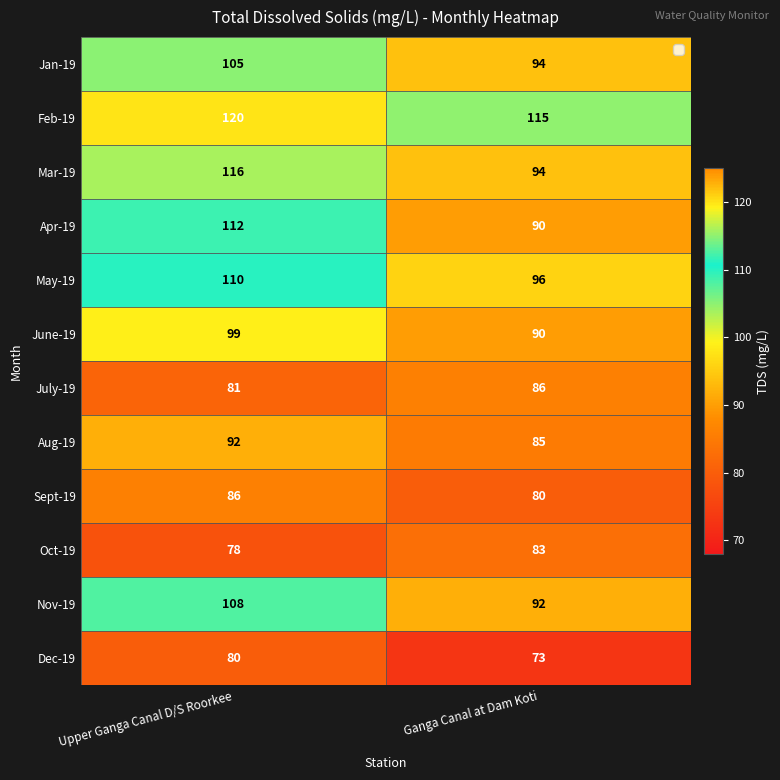

At how many categories does at least one series exceed 106?

2